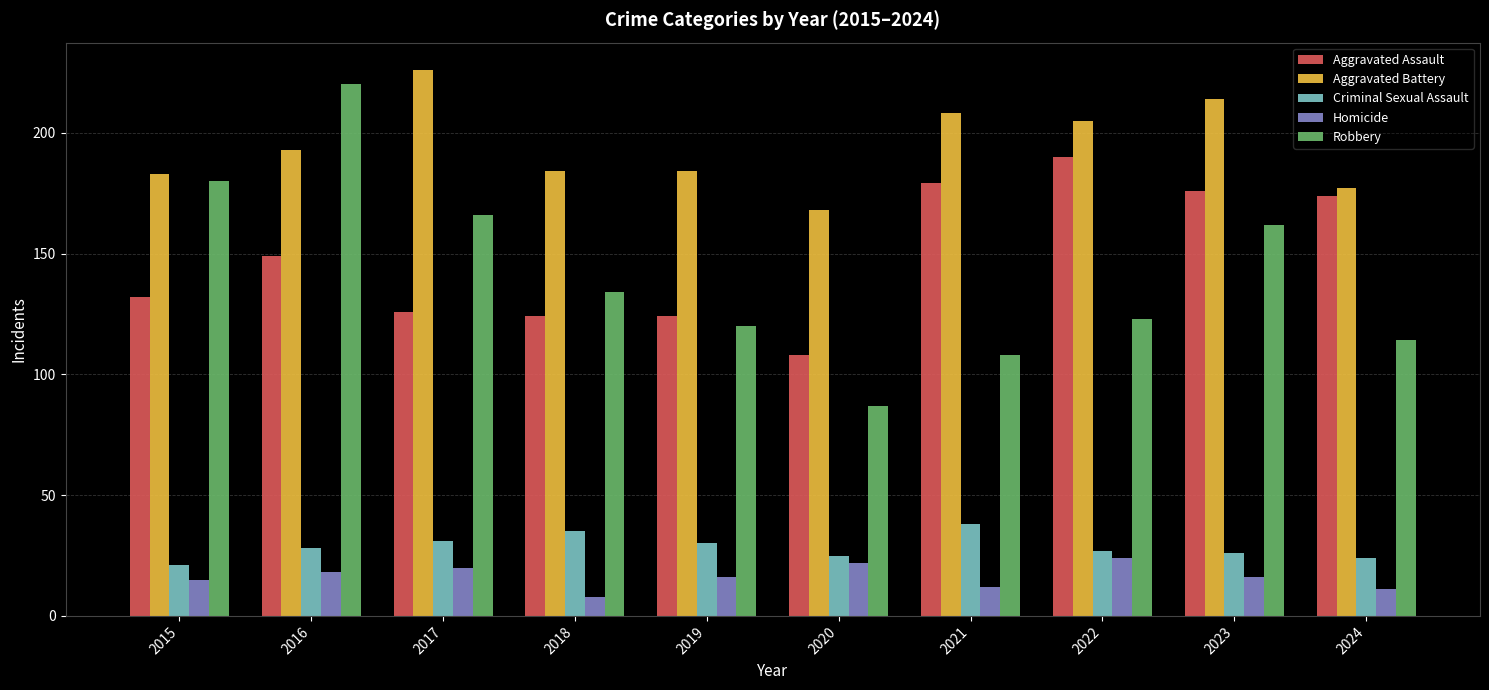

At 2023, list the series in order from largest to smallest.

Aggravated Battery, Aggravated Assault, Robbery, Criminal Sexual Assault, Homicide